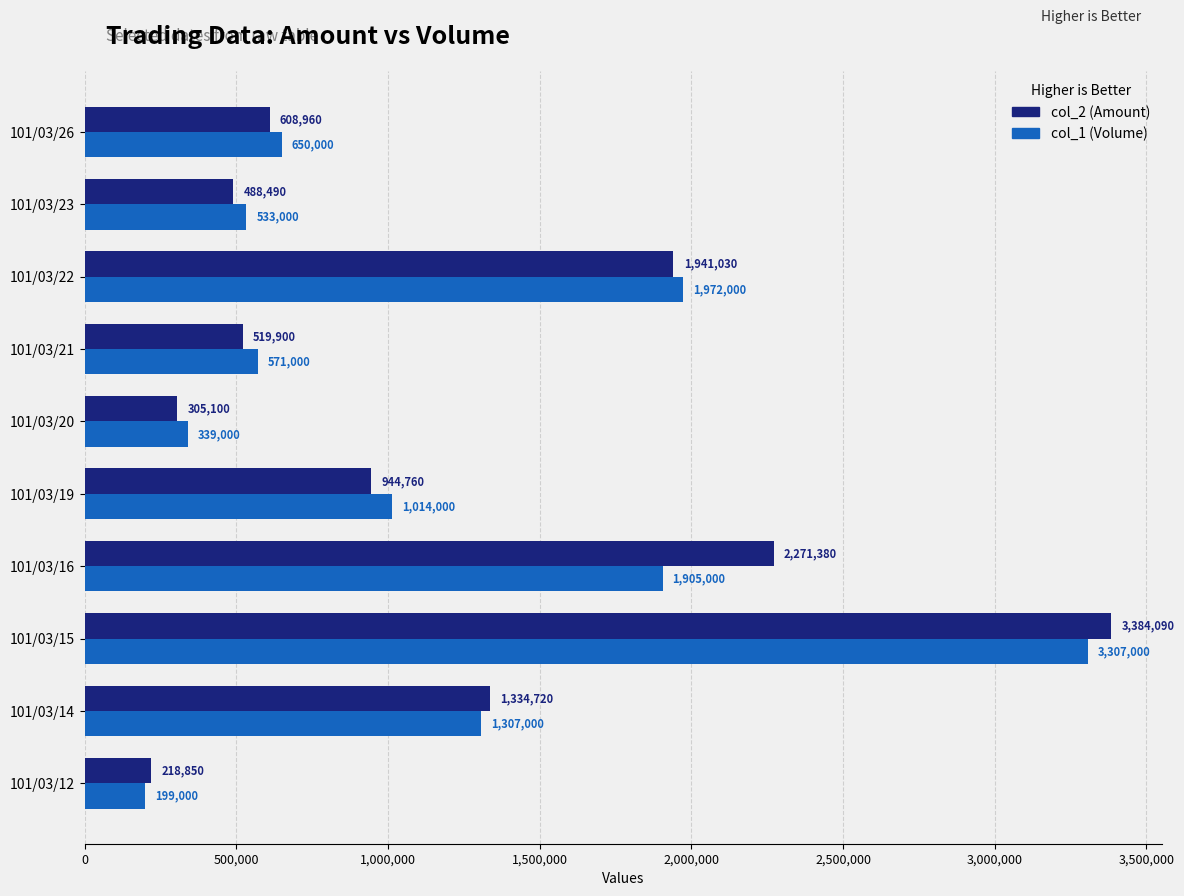

List the labels in order of col_1 (Volume) value, smallest first.

101/03/12, 101/03/20, 101/03/23, 101/03/21, 101/03/26, 101/03/19, 101/03/14, 101/03/16, 101/03/22, 101/03/15